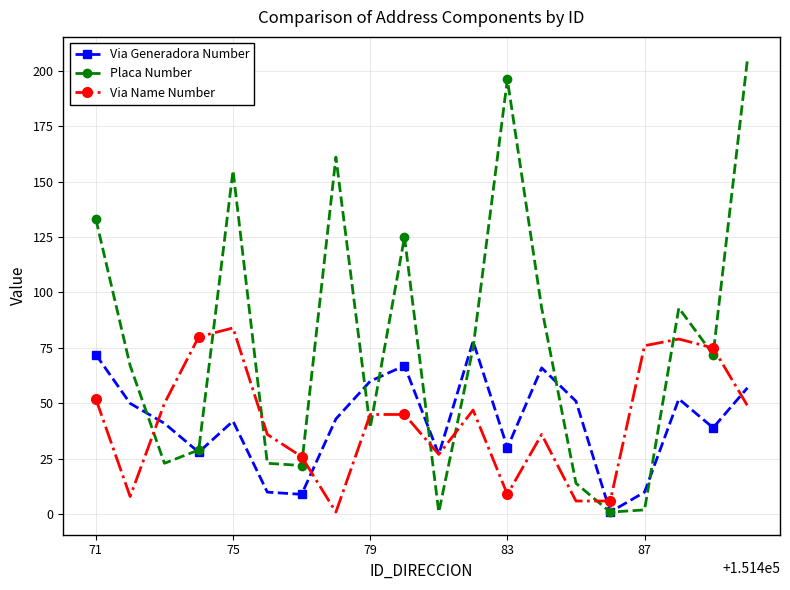

True or false: Via Name Number and Placa Number intersect in this chart.

True